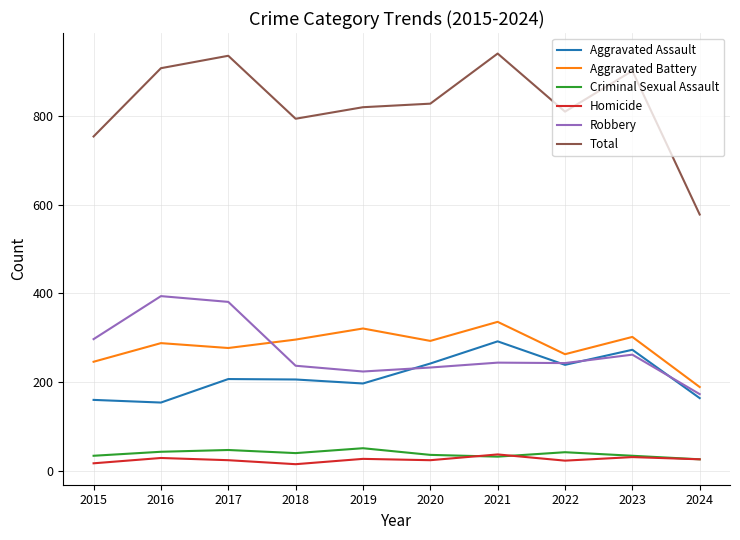

What is the lowest value of the Aggravated Battery series?

189